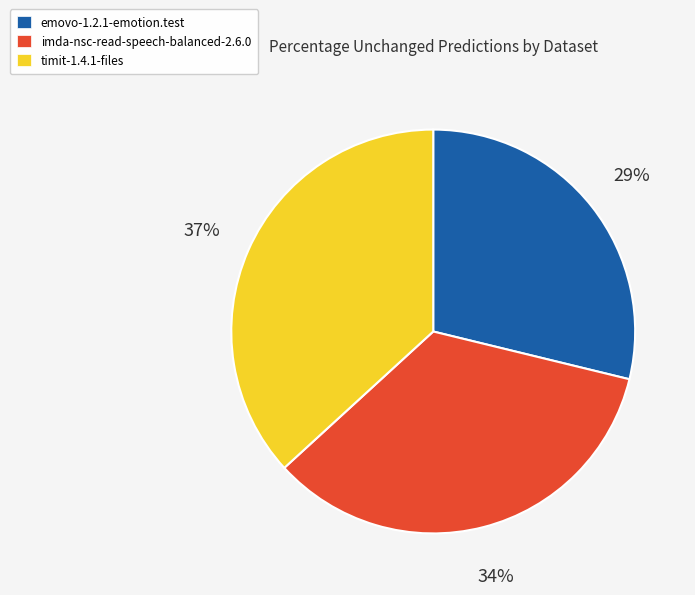

Which slice is the largest?

timit-1.4.1-files